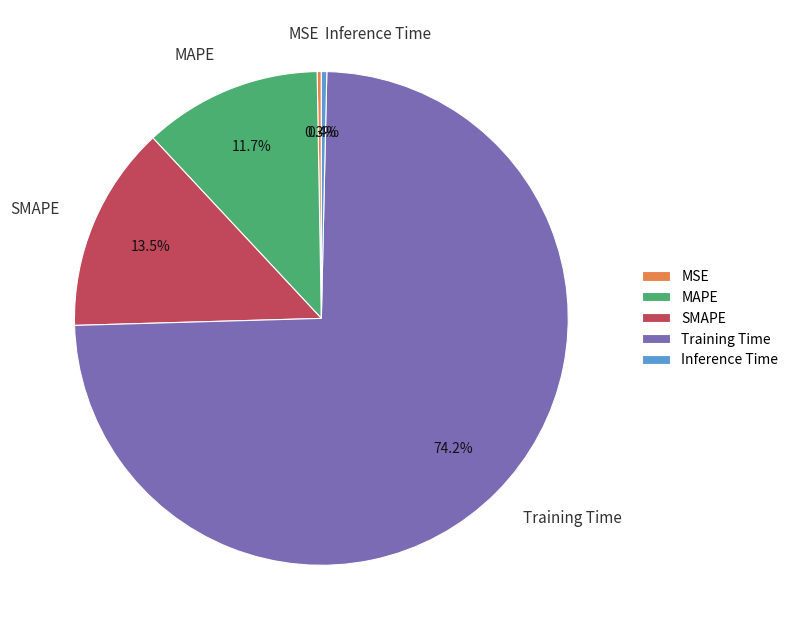

Between Inference Time and SMAPE, which is larger?

SMAPE